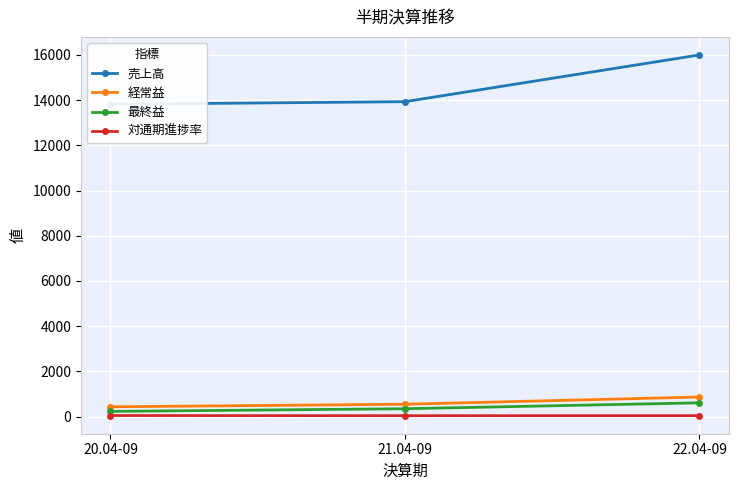

What is the difference between the 売上高 values at 21.04-09 and 20.04-09?

115.0